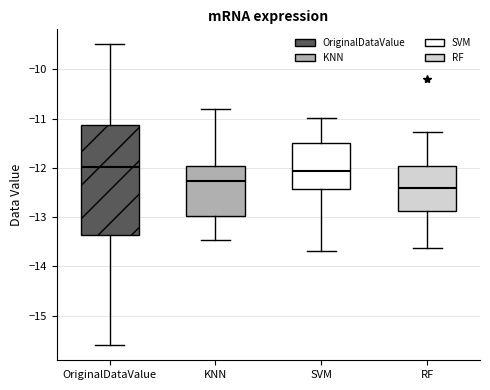

Where is the lower edge of the box for RF on the y-axis? The values are not printed on the chart, so give them approximately, as read against the axis.

-12.9